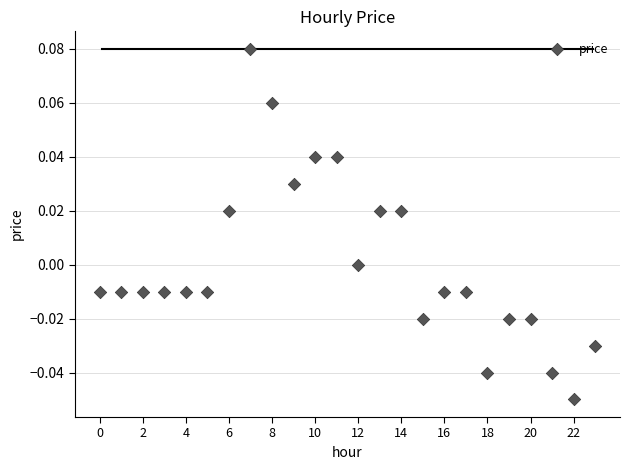

How many data points are displayed?

24